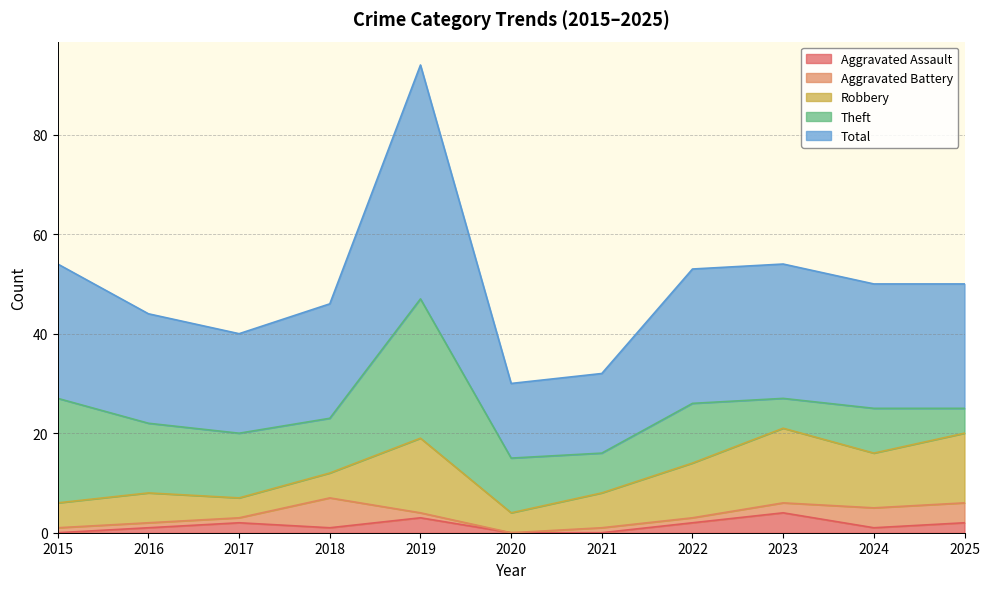

What is the approximate value of Aggravated Battery at 2023?

2